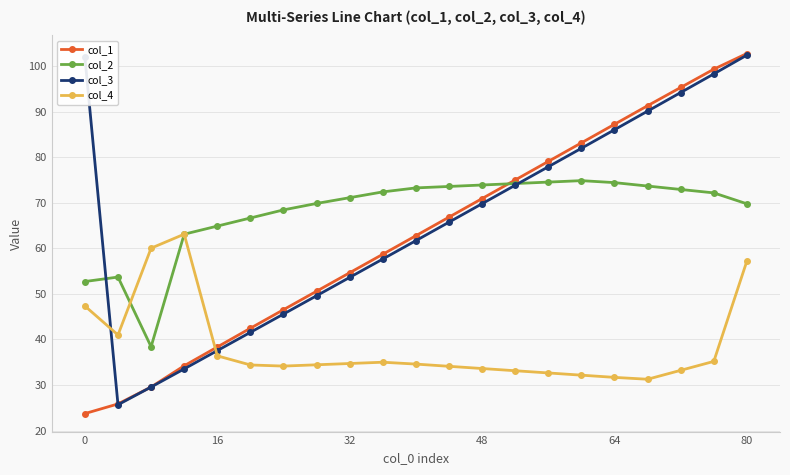

How many intersections are there between col_4 and col_3?

2